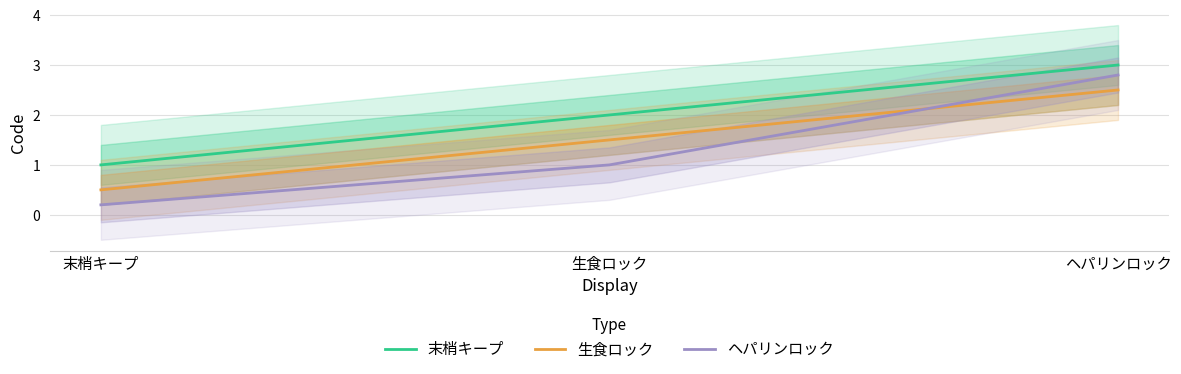

What is the total value across all series at 末梢キープ?

1.7